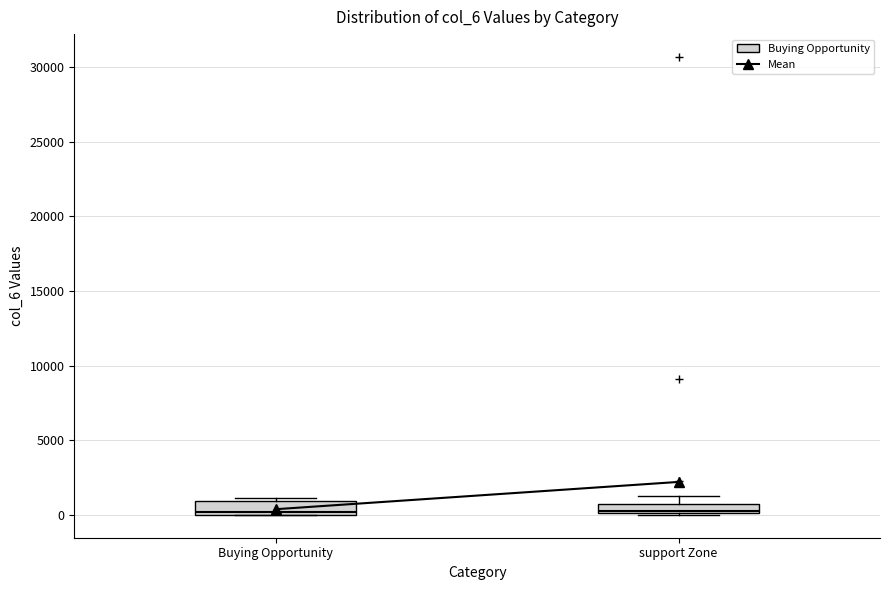

Where does the upper whisker of the box for support Zone end on the y-axis? The values are not printed on the chart, so give them approximately, as read against the axis.

1500